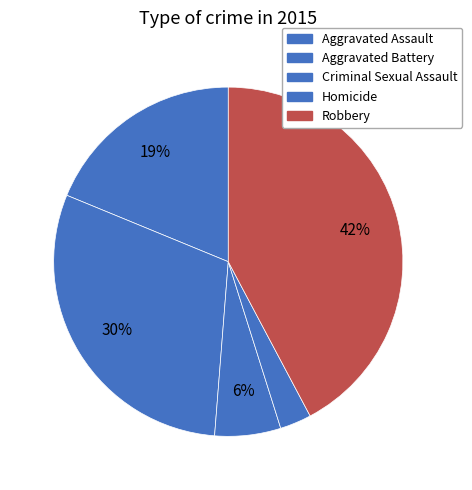

How many segments does this pie chart have?

5